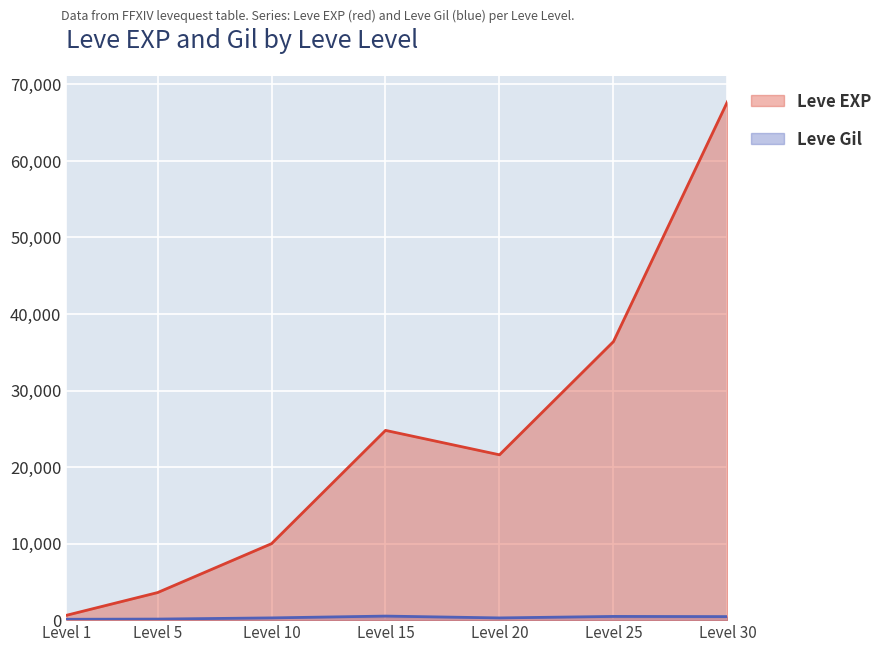

Which category has the highest value in the Leve EXP series?

Level 30